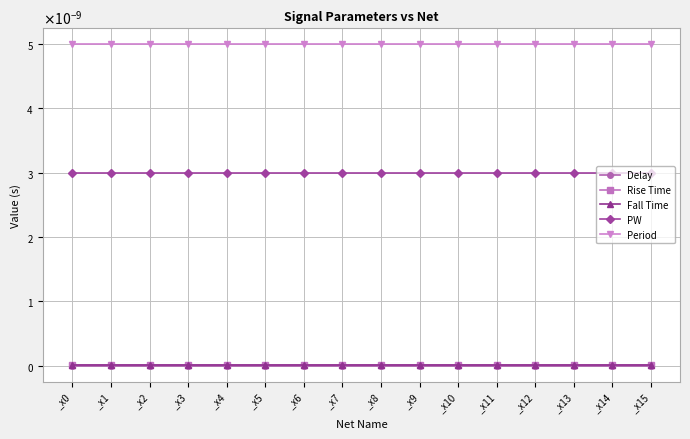

True or false: PW and Fall Time cross at least once.

False